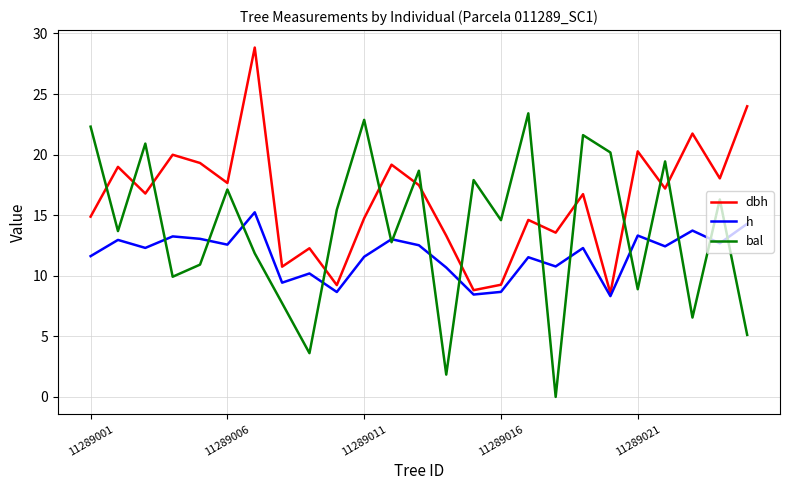

Which series has the largest total across all categories?

dbh